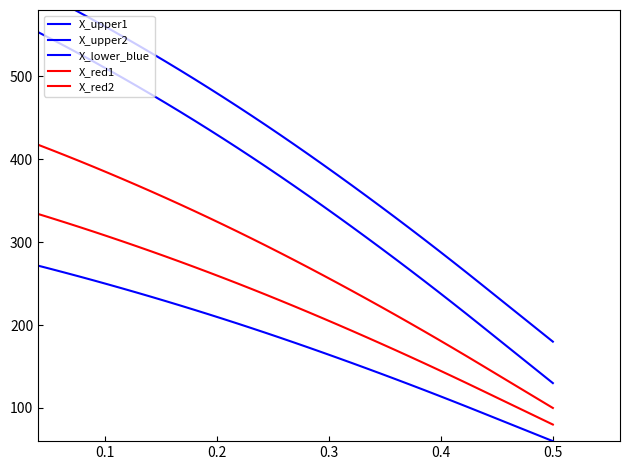

Rank the series at 39 from highest to lowest value.

X_upper1, X_upper2, X_red1, X_red2, X_lower_blue